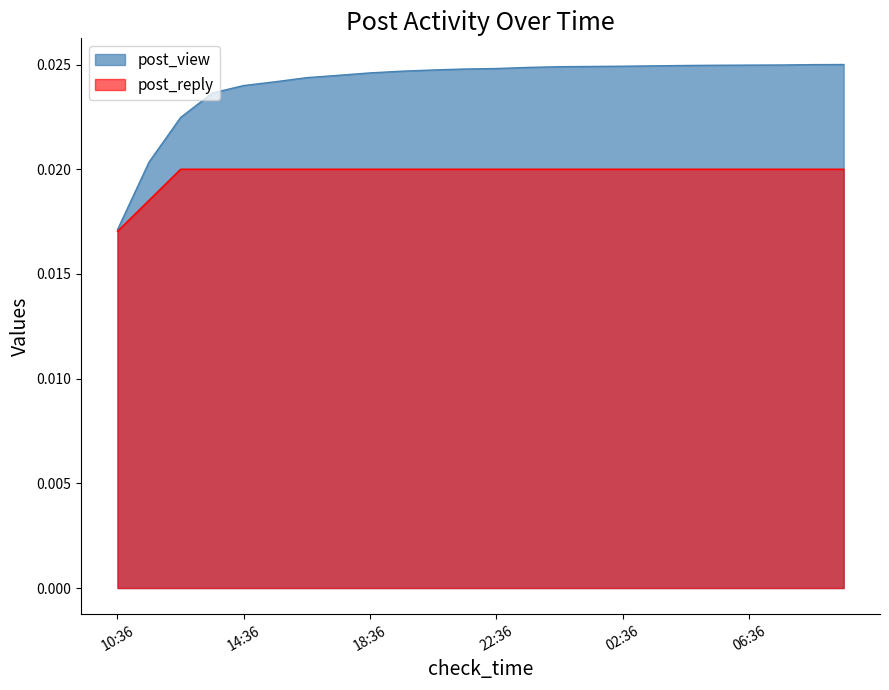

True or false: post_view has more than 1 interior local peaks.

False